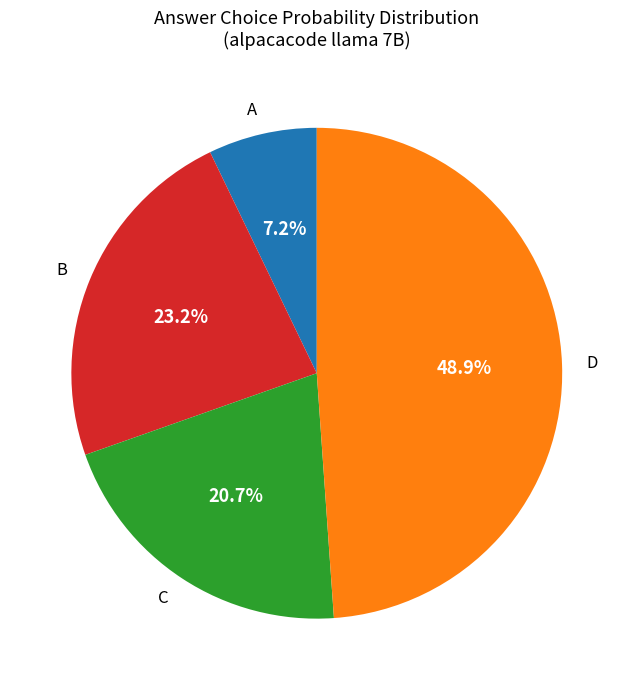

Which category has the smallest portion of the pie?

A